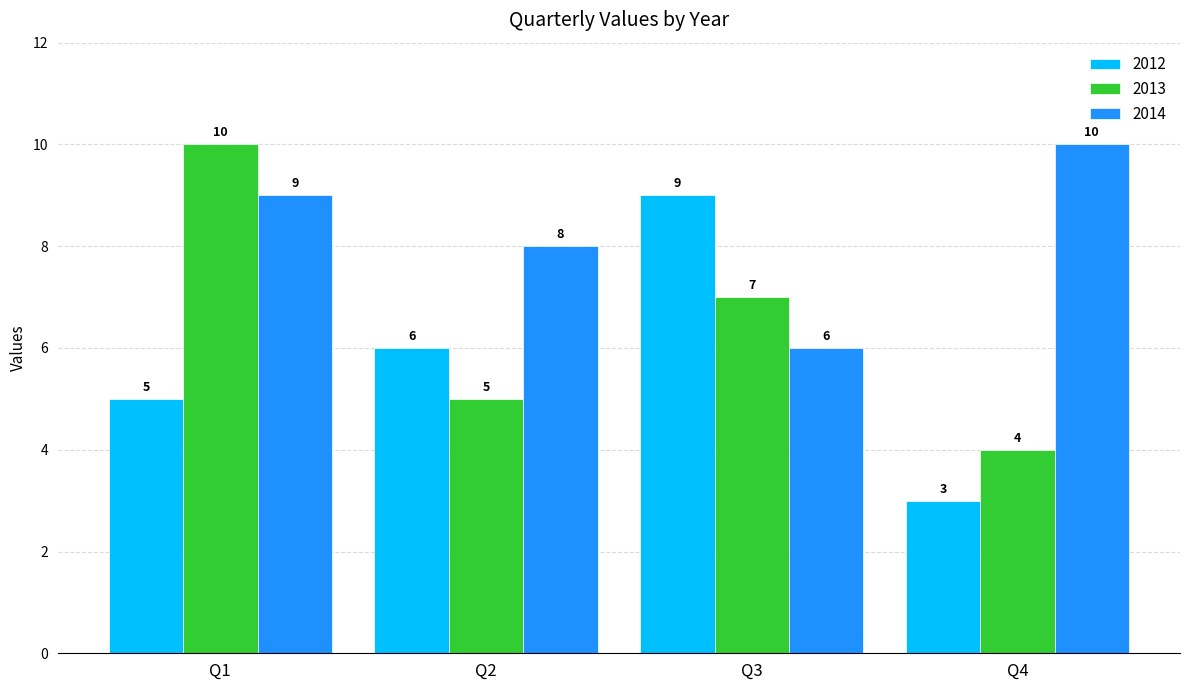

What is the total value across all series at Q2?

19